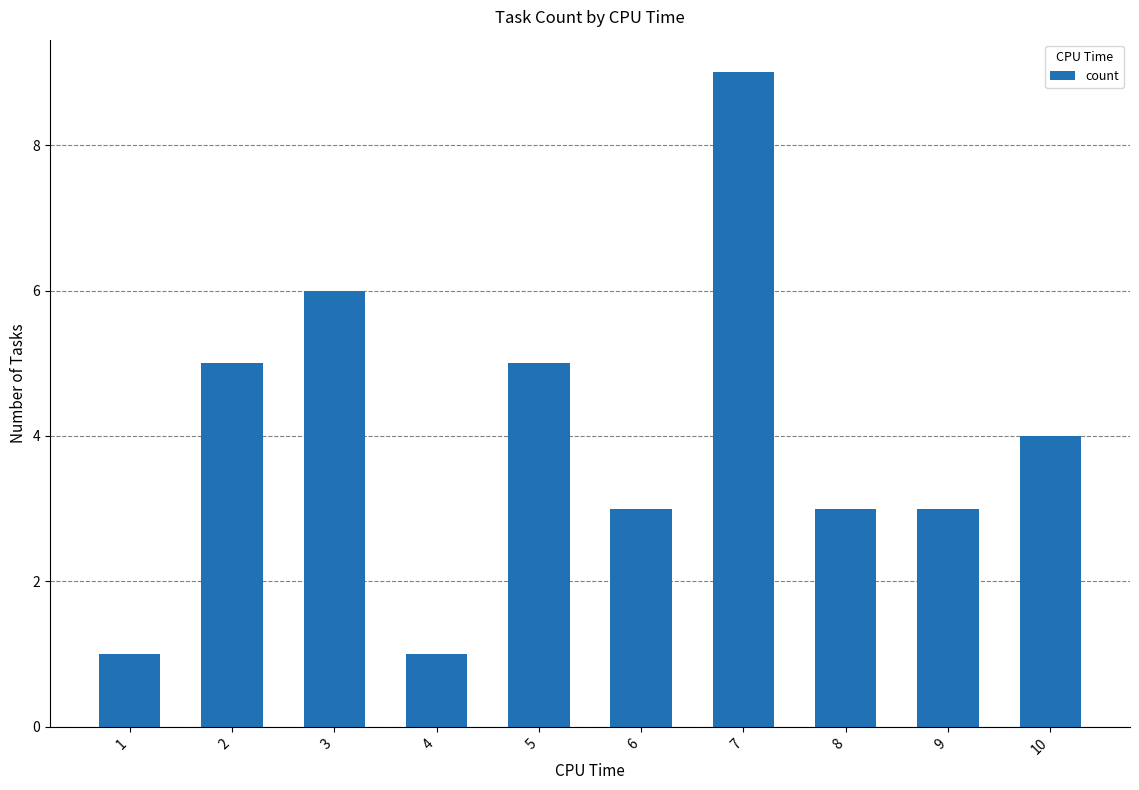

What is the change in value from 1 to 3?

+5